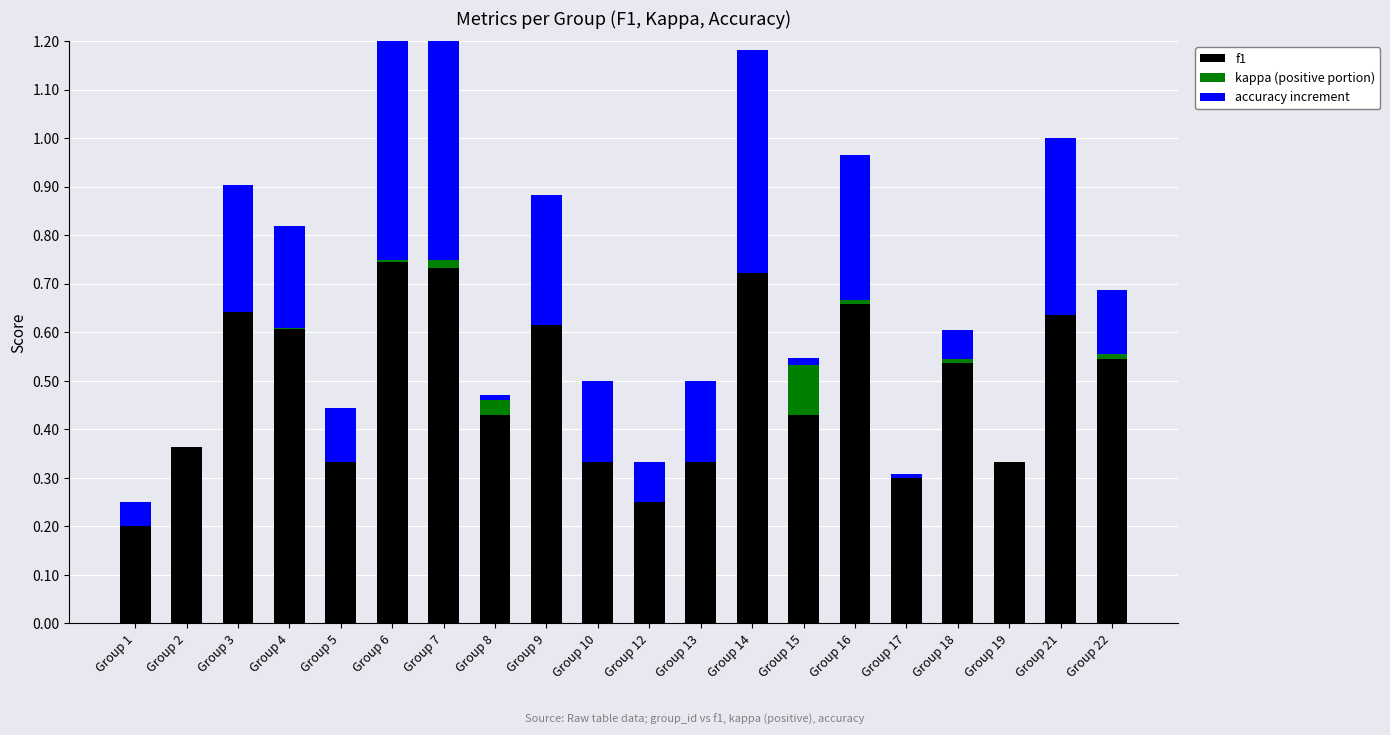

Which series changed the most between Group 16 and Group 22?

accuracy increment